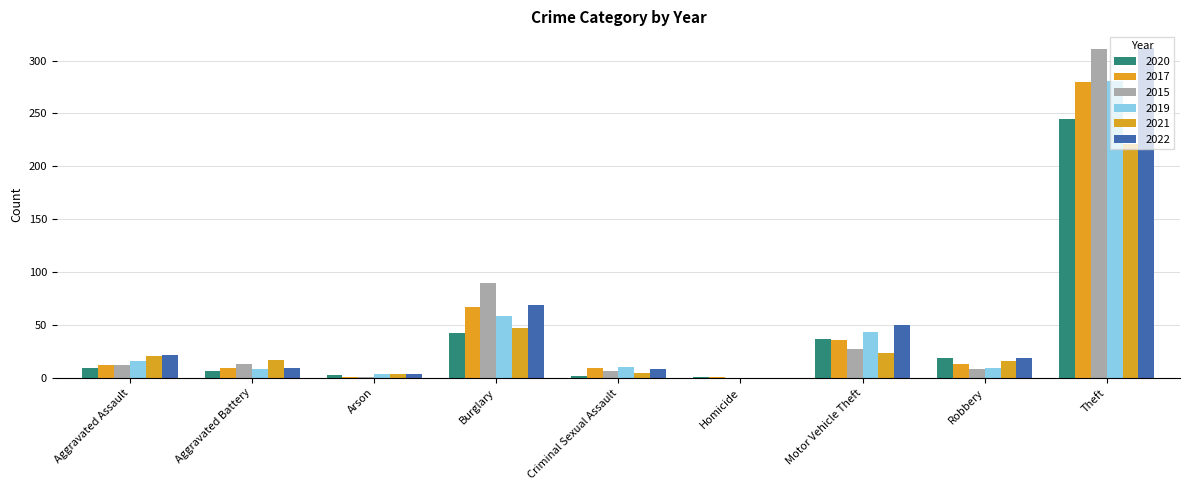

At which label does 2020 first exceed 9?

Burglary